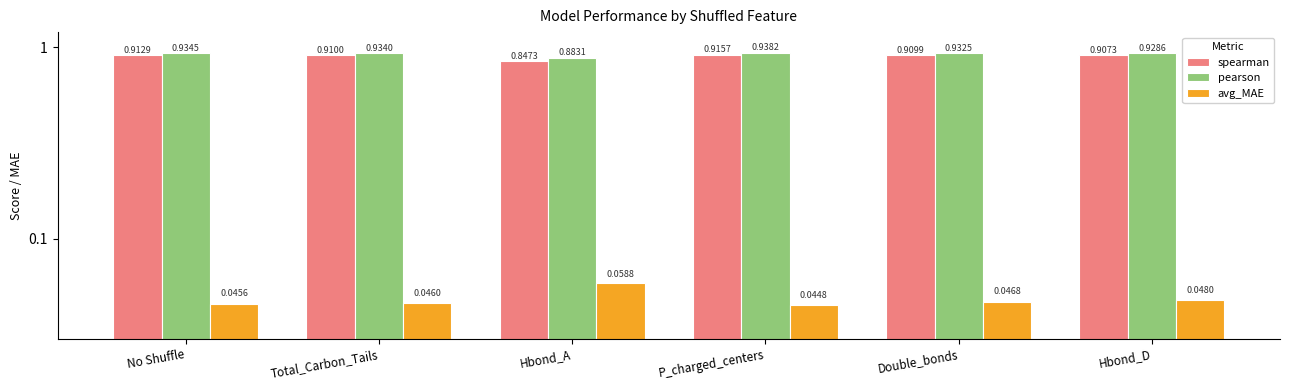

How many groups of bars are there?

6